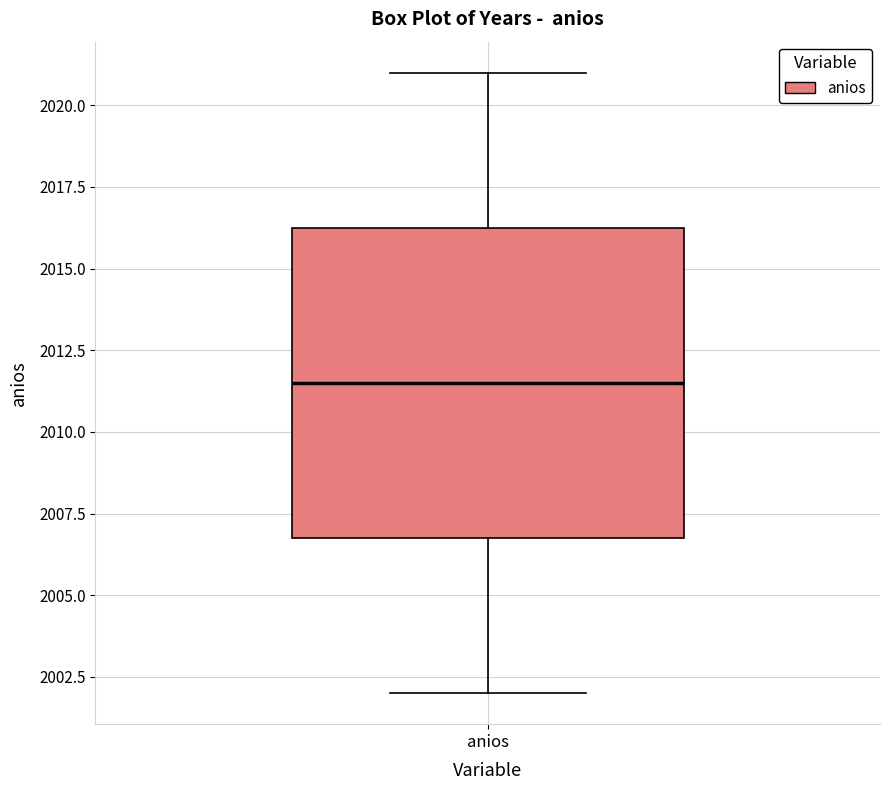

Transcribe this box plot: give where the median line is, the range the box spans, and where the two whiskers end, as read against the y-axis. The values are not printed on the chart, so give them approximately, as read against the axis.

median 2011.5, box 2007.0 to 2016.5, whiskers 2002.0 to 2021.0